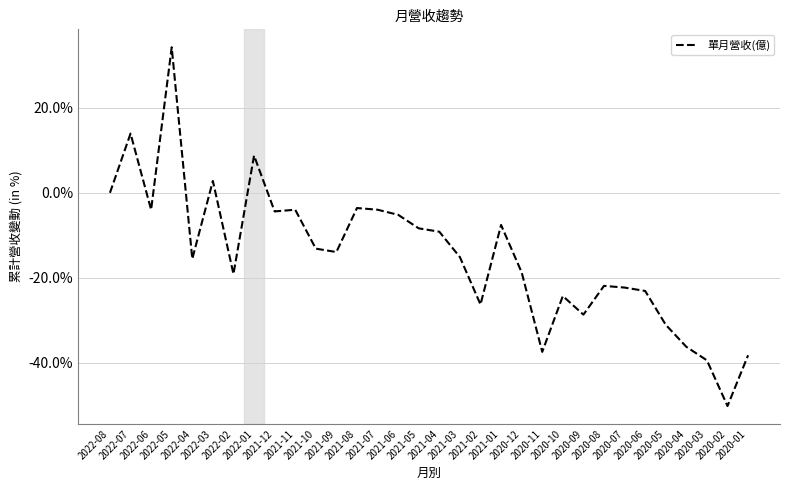

What is the greatest value displayed?

34.3